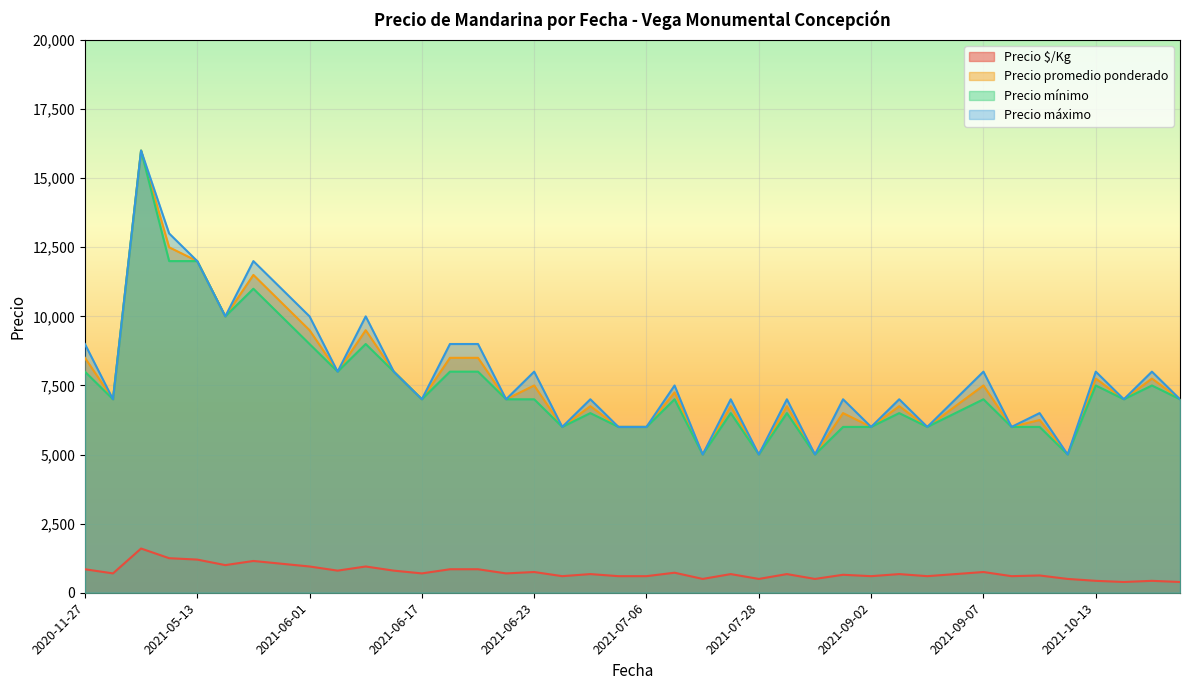

At which category is the sum across all series the highest?

2021-04-13